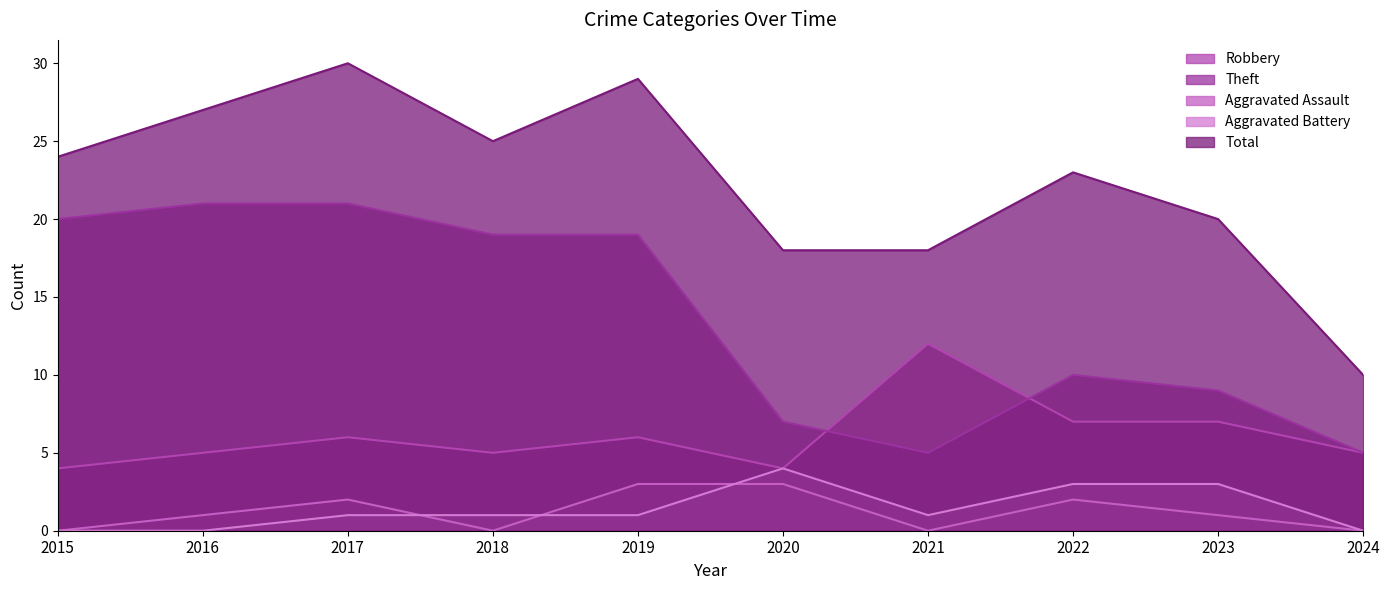

What are all the series names shown in the legend?

Robbery, Theft, Aggravated Assault, Aggravated Battery, Total